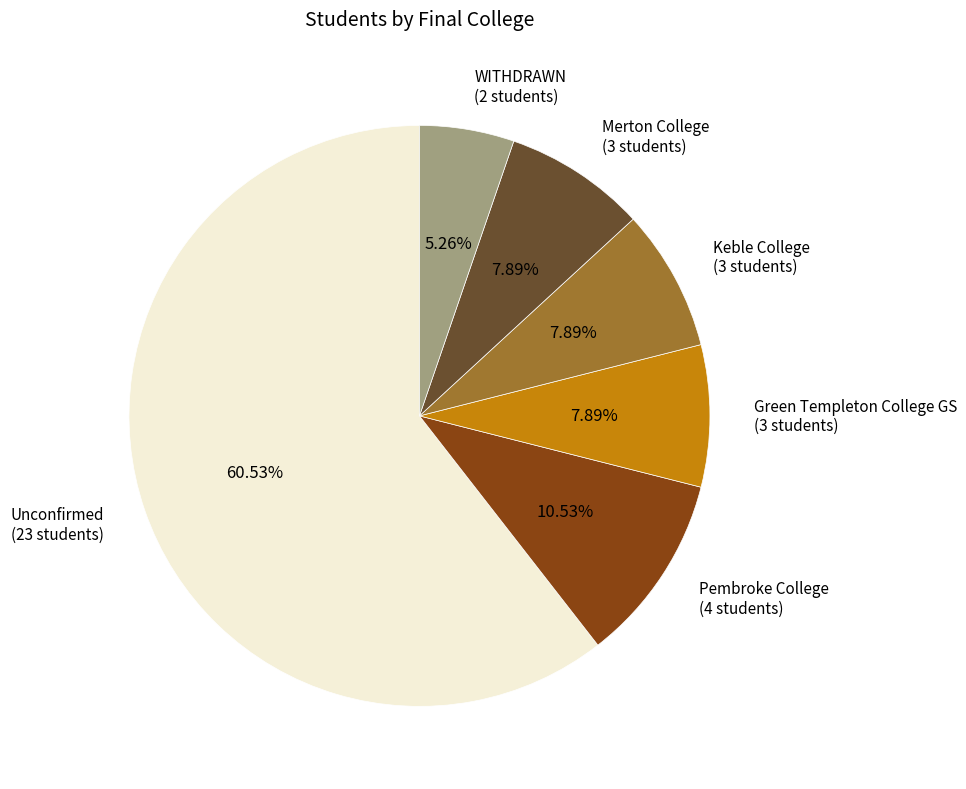

To the nearest percent, what is the difference between the largest and smallest slice percentages?

55%